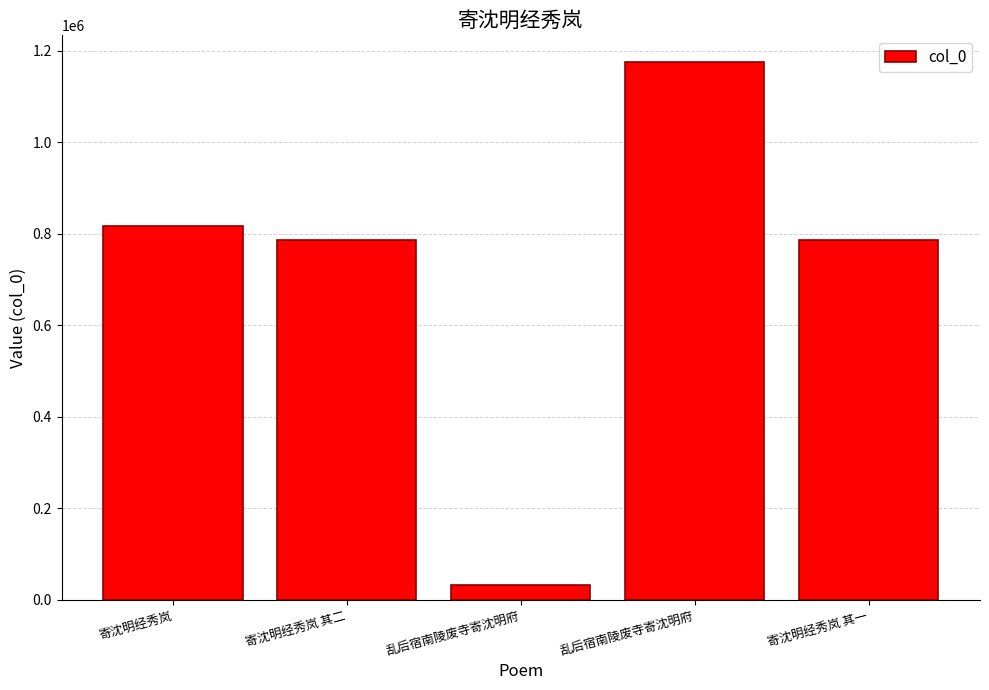

What is the label of the 1st bar from the right?

寄沈明经秀岚 其一